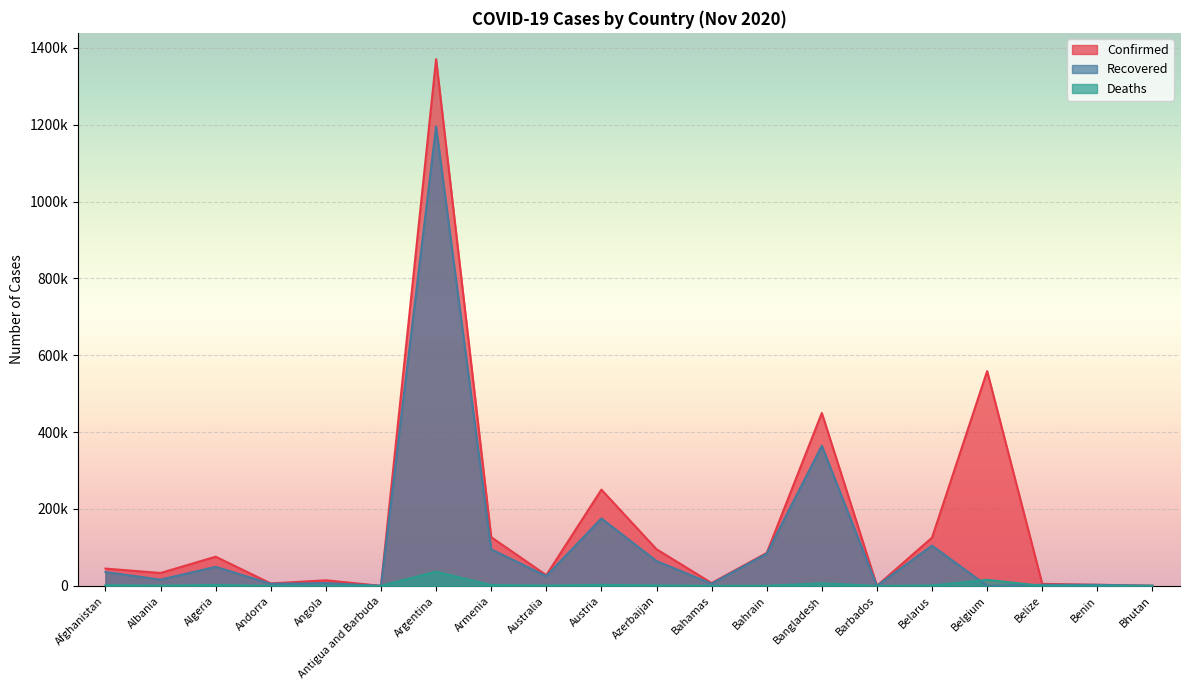

Which series has the largest total across all categories?

Confirmed